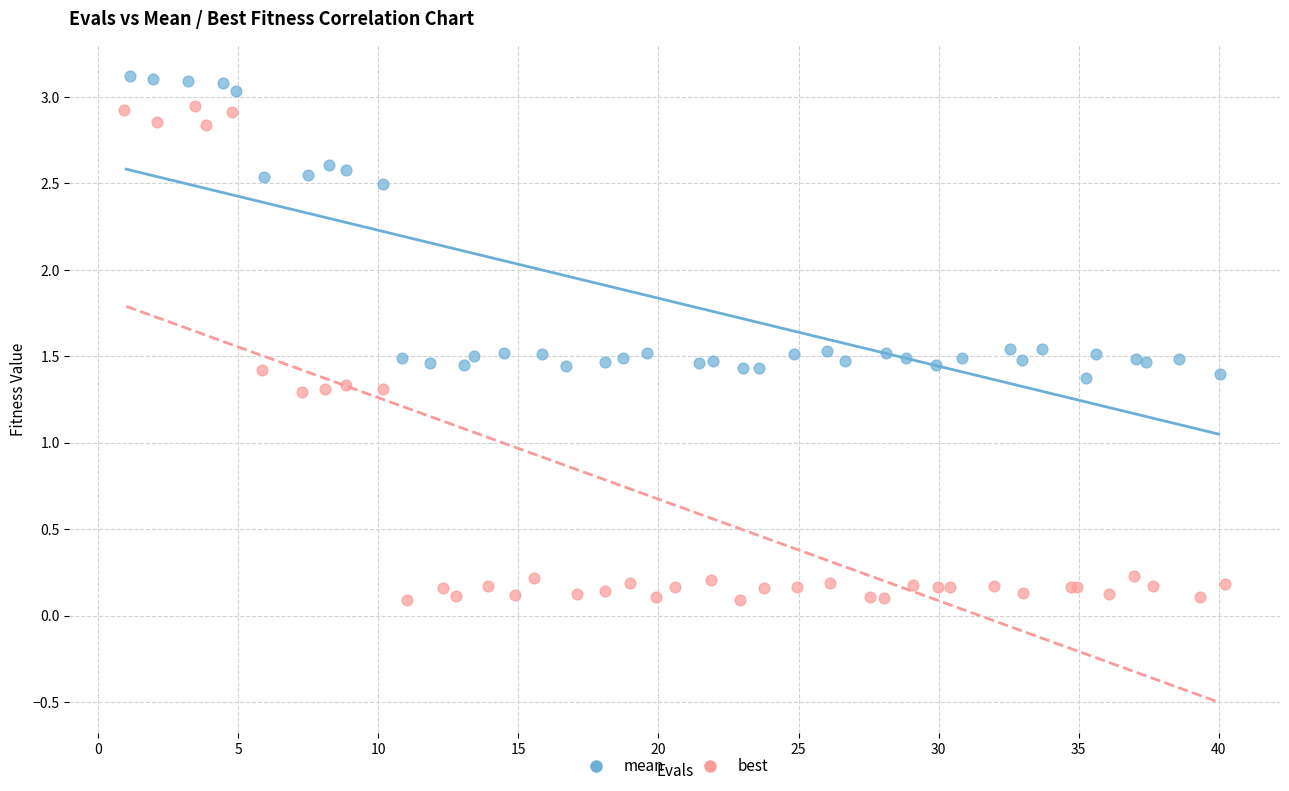

Which series has the widest spread of Y values?

best